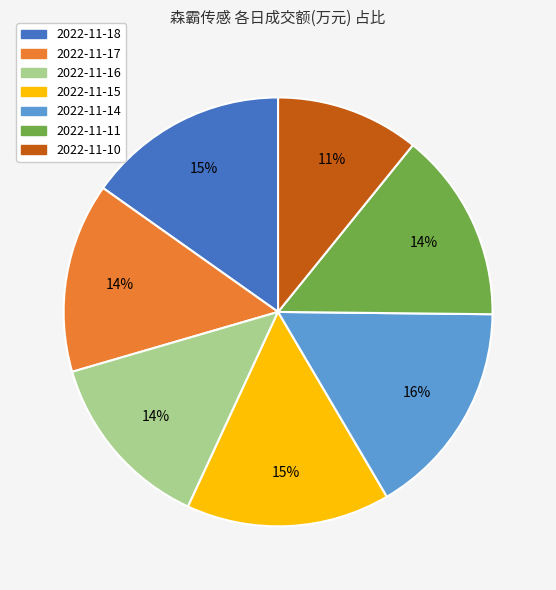

Approximately how many times larger is the value at 2022-11-16 compared to 2022-11-18?

0.9